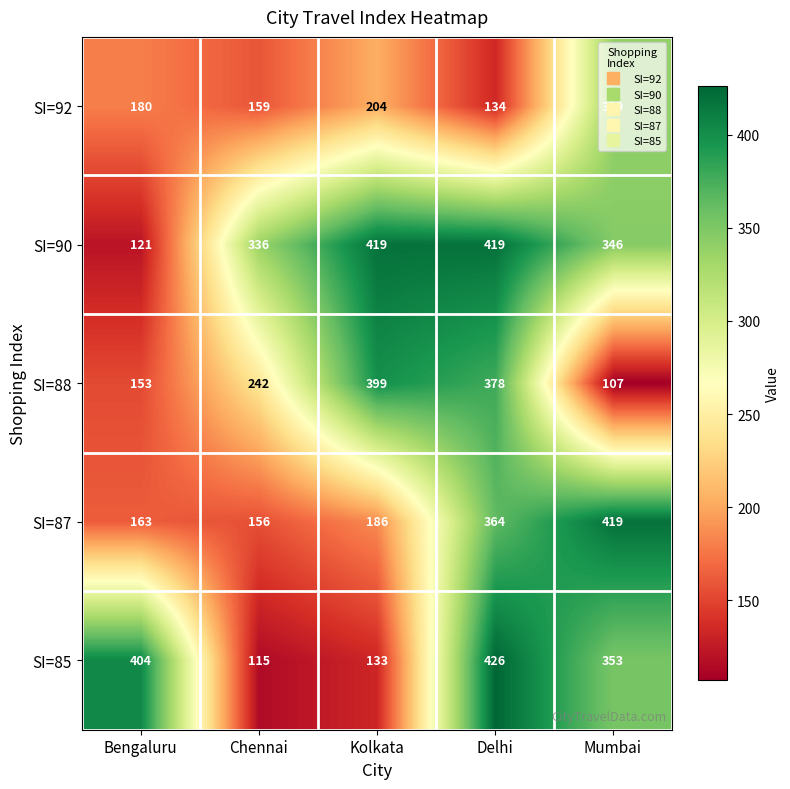

What is the total value across all series at Mumbai?

1564